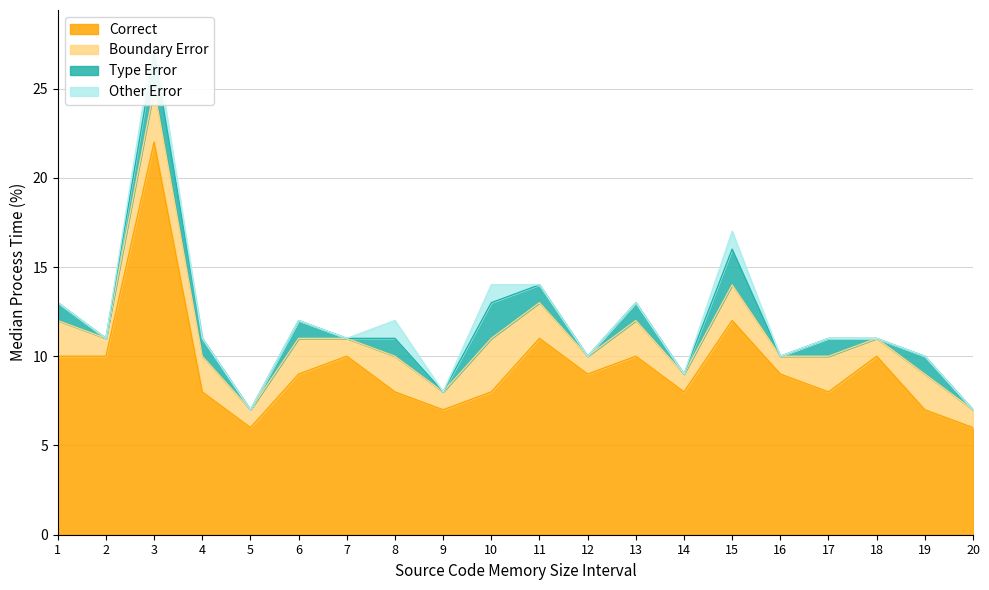

Read the Other Error value at 8.

1